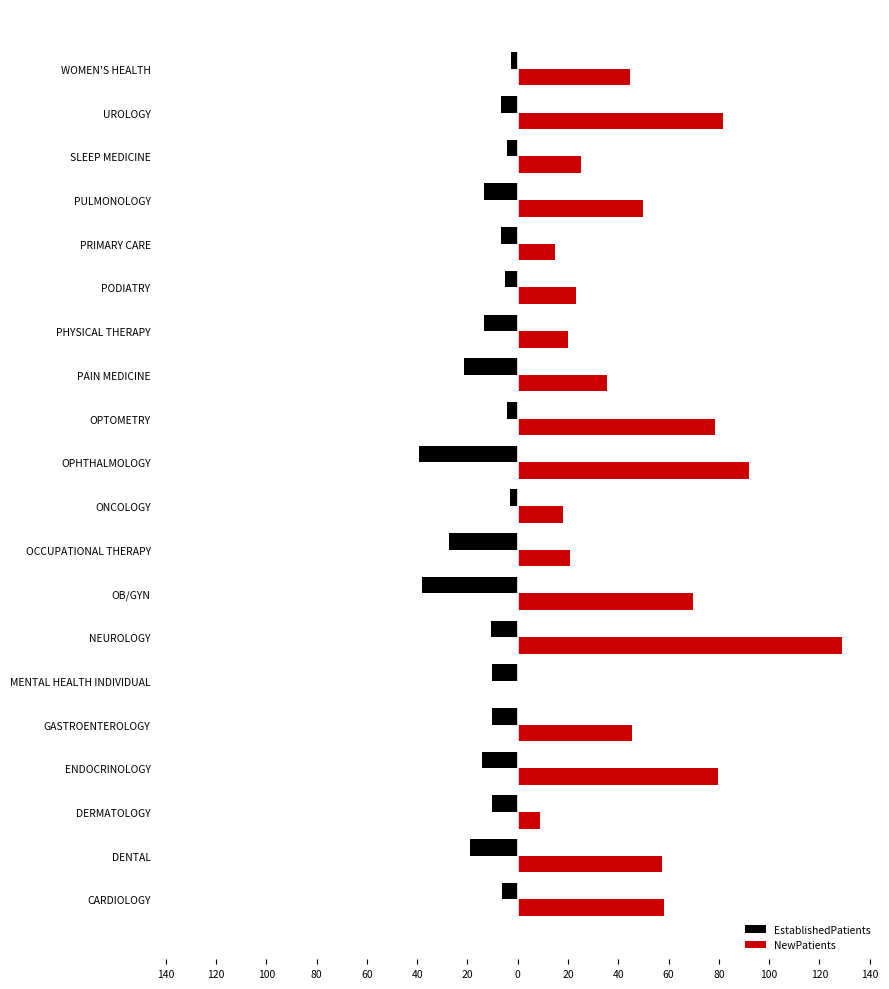

What are all the series names shown in the legend?

EstablishedPatients, NewPatients